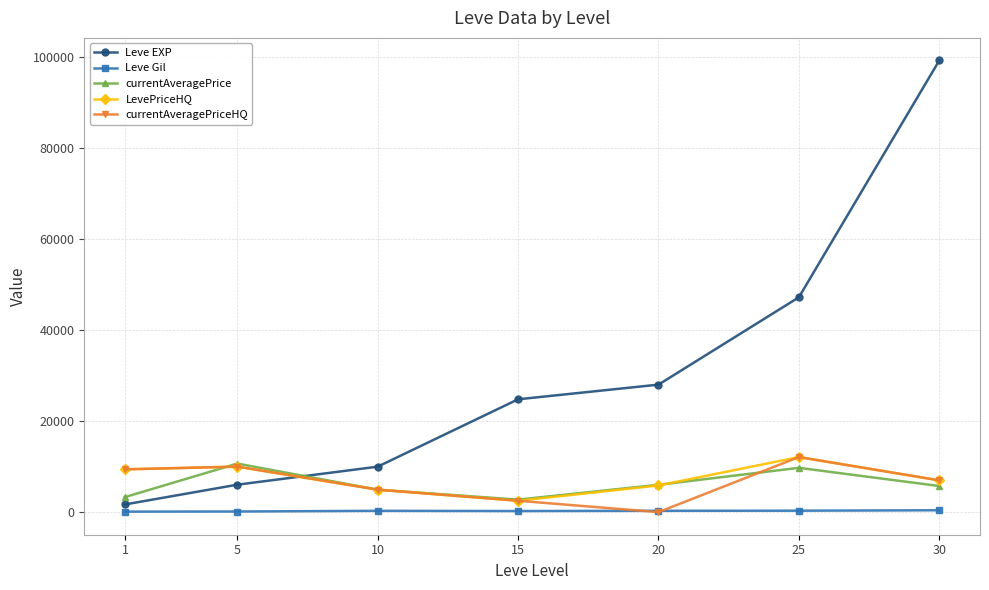

Which series has the widest spread of values?

Leve EXP